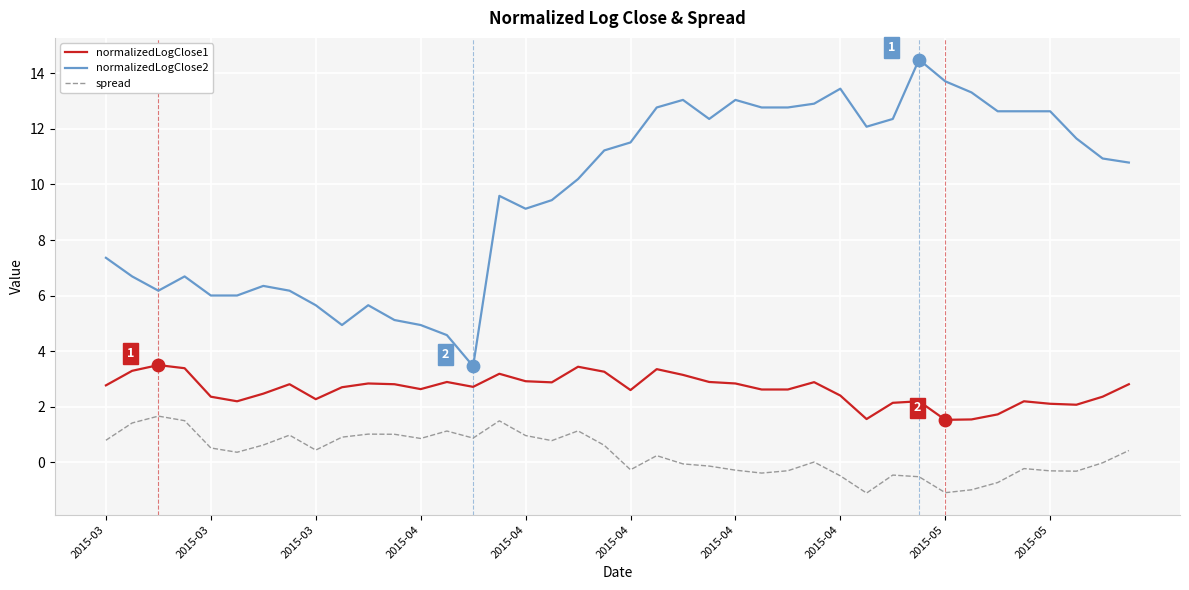

What are all the series names shown in the legend?

normalizedLogClose1, normalizedLogClose2, spread